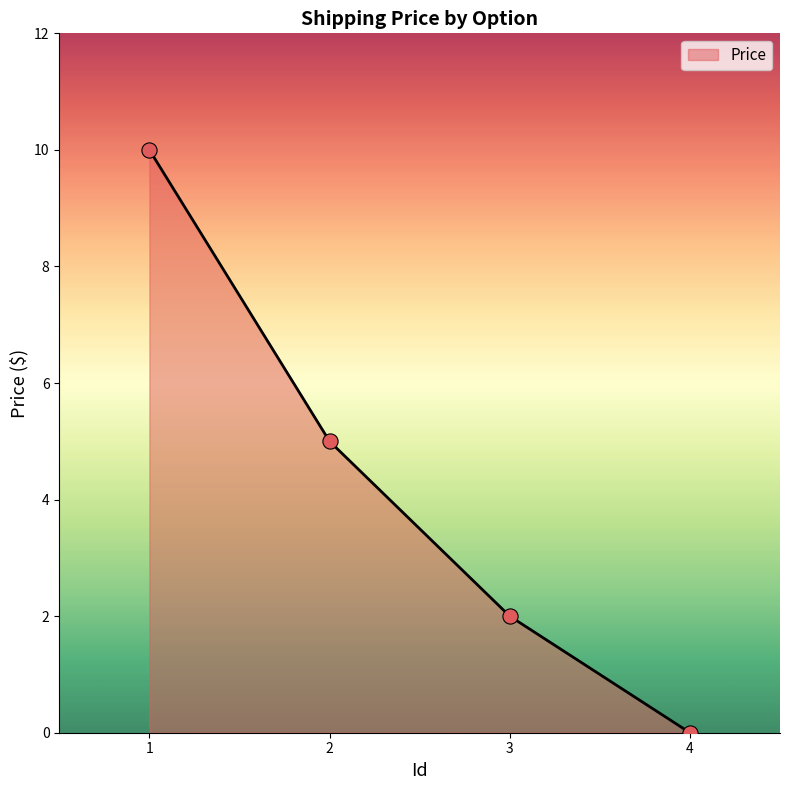

What is the change in value from 2 to 3?

-3